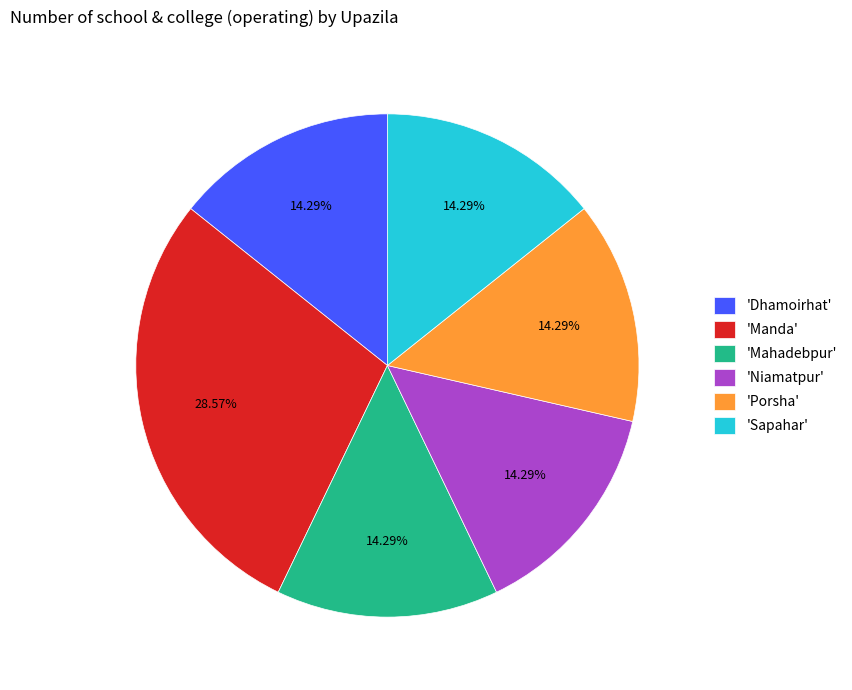

How many segments does this pie chart have?

6